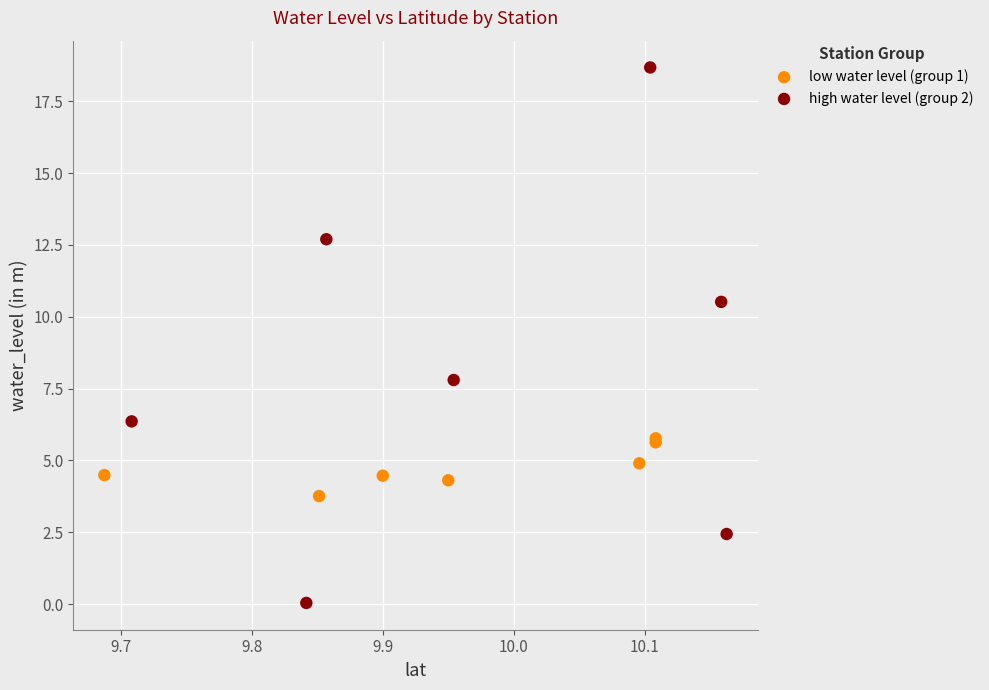

Which series reaches the maximum Y coordinate?

high water level (group 2)